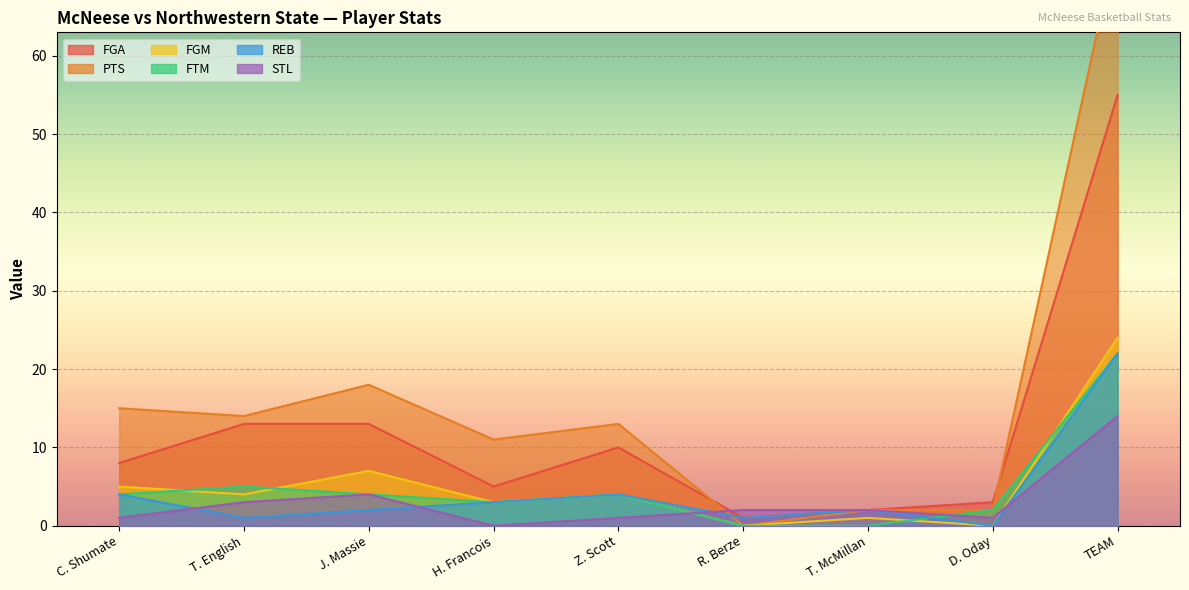

What is the difference between the FGM values at T. English and H. Francois?

1